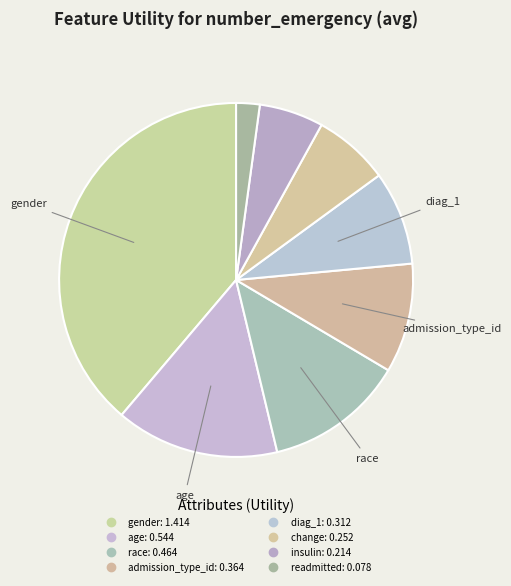

What is the smallest slice in the pie chart?

readmitted